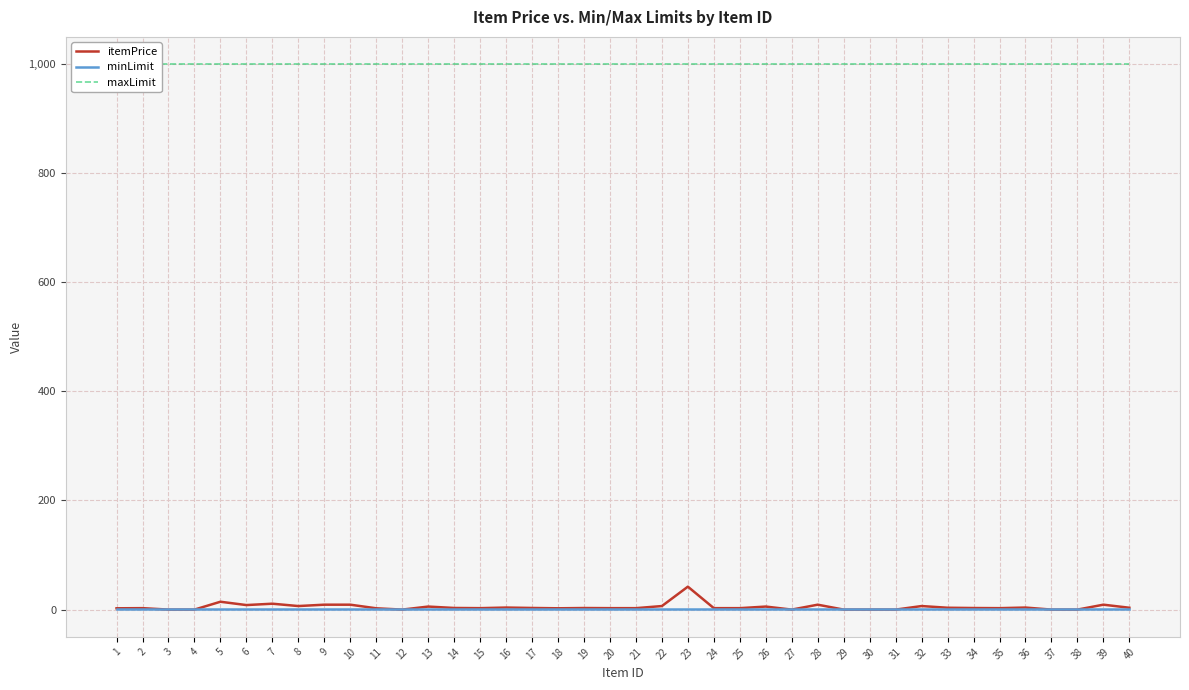

Which series has the widest spread of values?

itemPrice